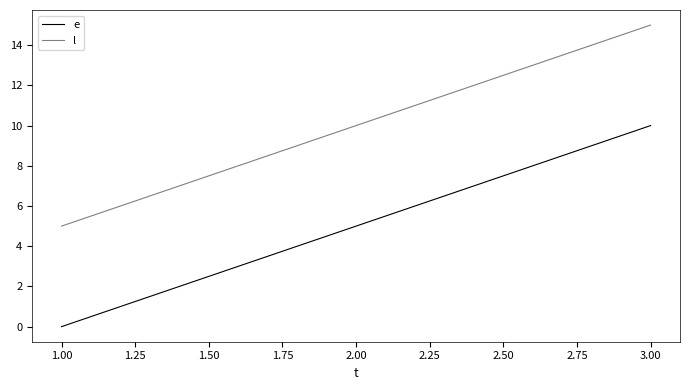

What position from the right is 1.00?

3